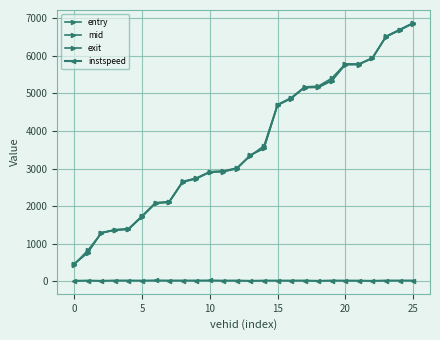

How many values in the exit series exceed 3339?

13